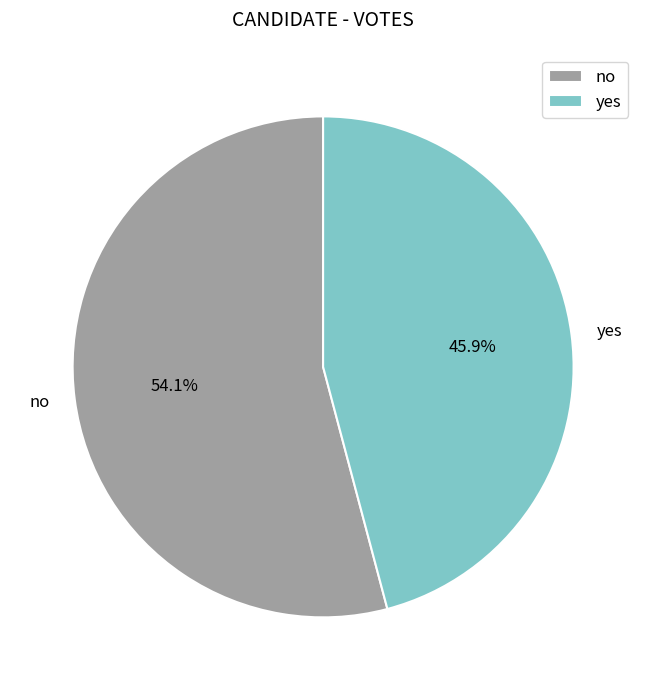

Rank the categories by value from highest to lowest.

no, yes